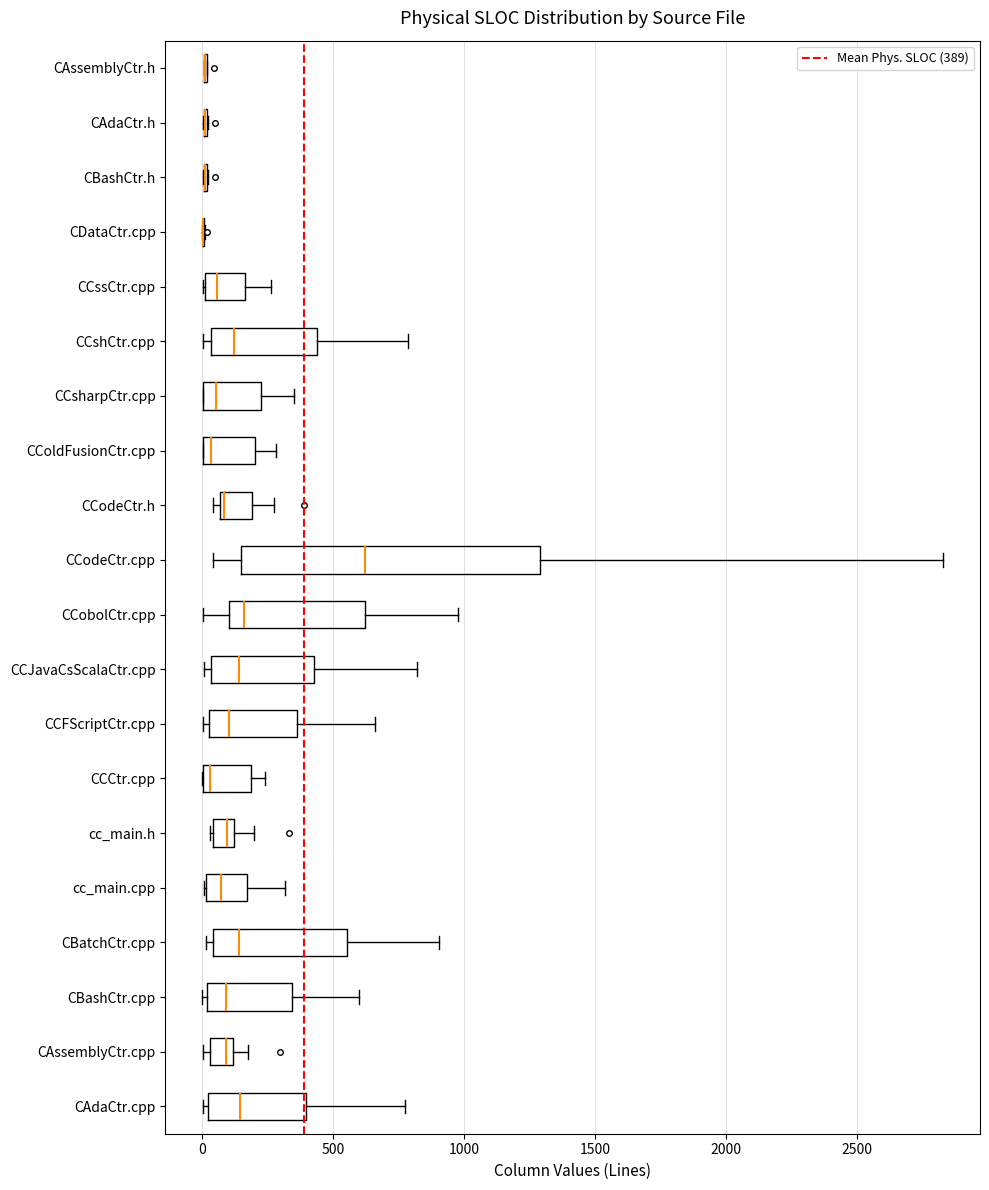

Where does the right whisker of the box for CCshCtr.cpp end on the x-axis? The values are not printed on the chart, so give them approximately, as read against the axis.

800